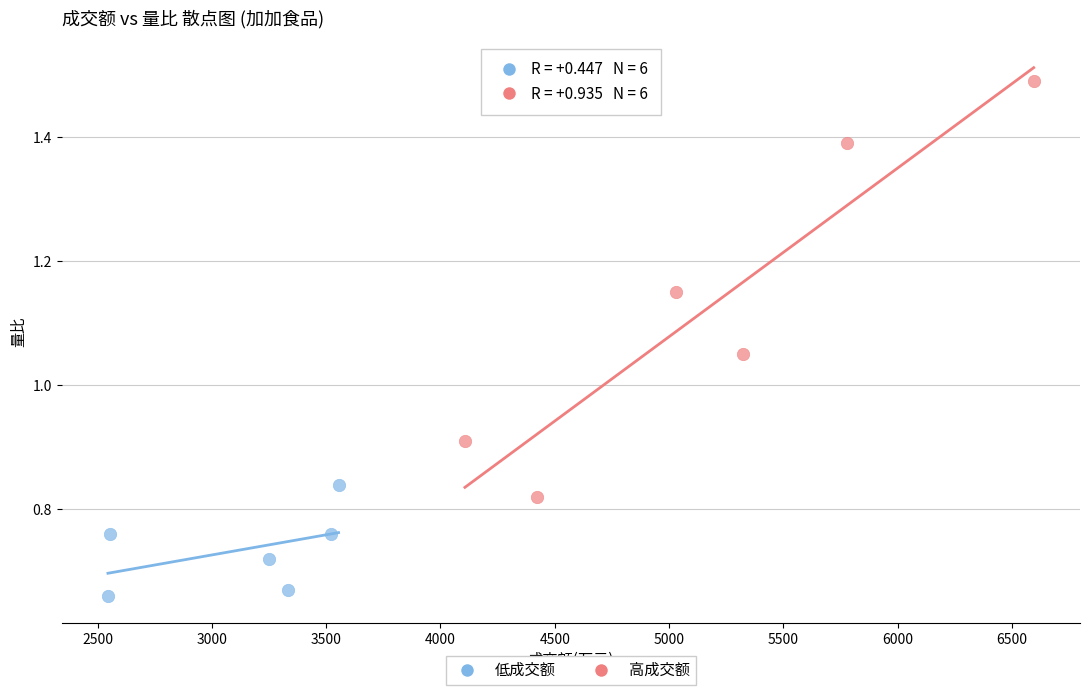

Which series reaches the minimum Y coordinate?

低成交额